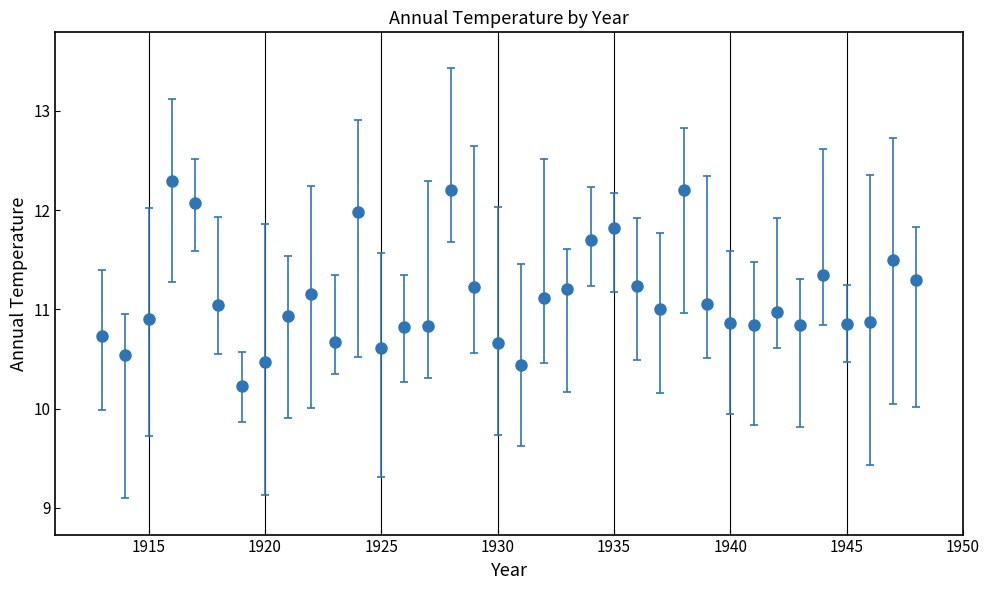

What is the value of the 7th point from the left?

10.2